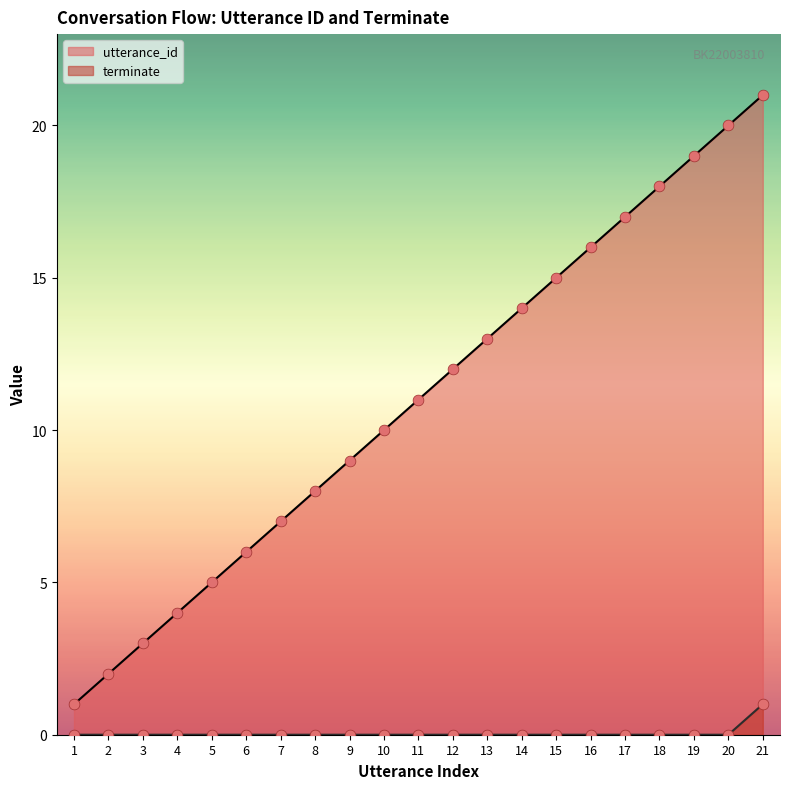

At how many categories does at least one series exceed 1?

20